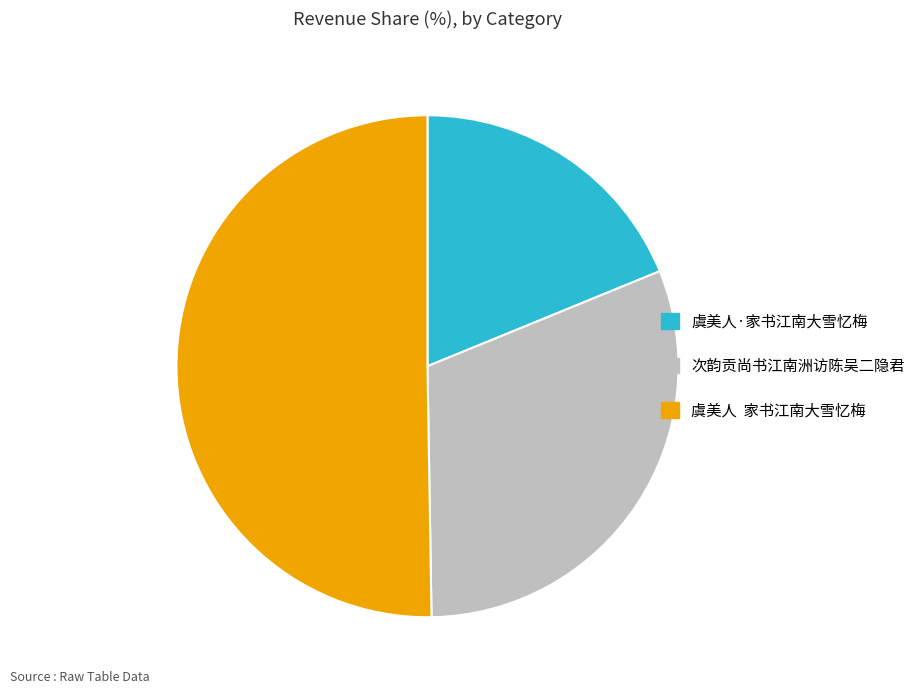

How many slices are in this pie chart?

3